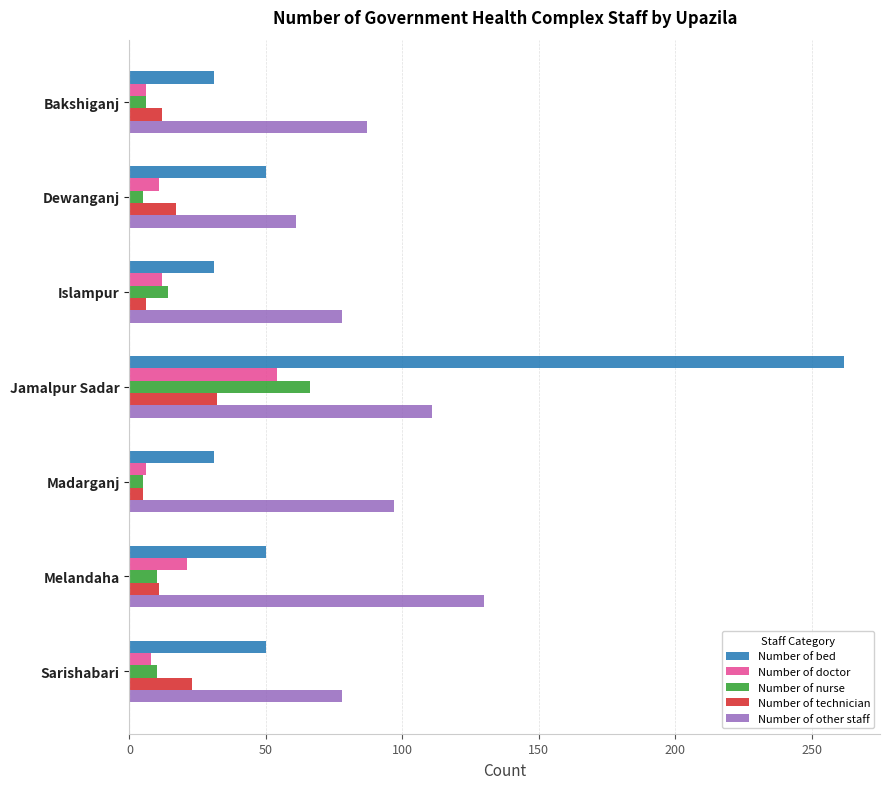

Rank the series by their maximum value, from lowest to highest.

Number of technician, Number of doctor, Number of nurse, Number of other staff, Number of bed